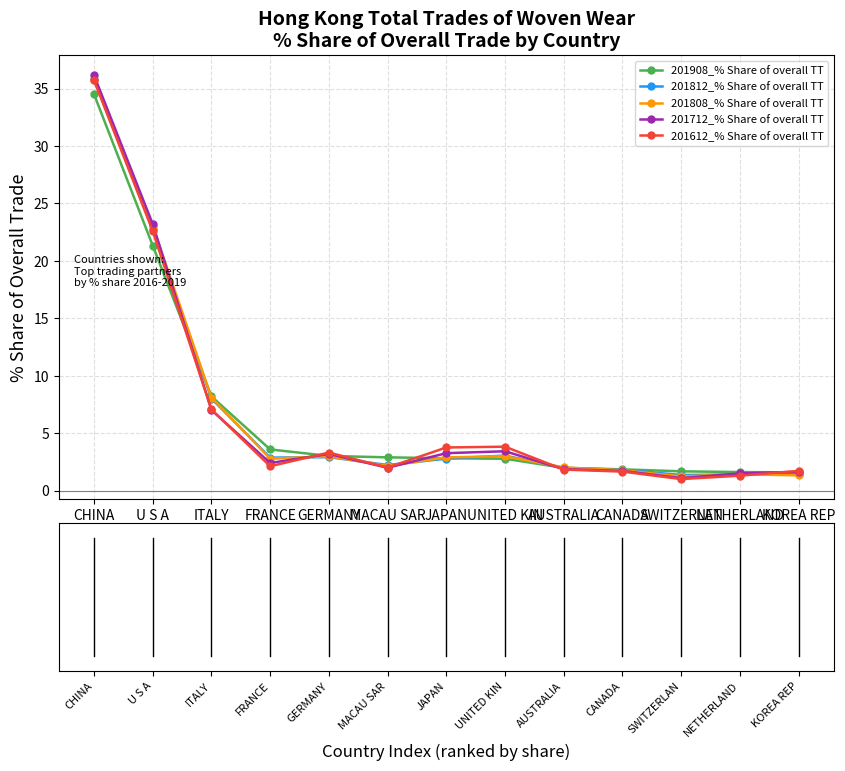

At which category is the sum across all series the highest?

CHINA